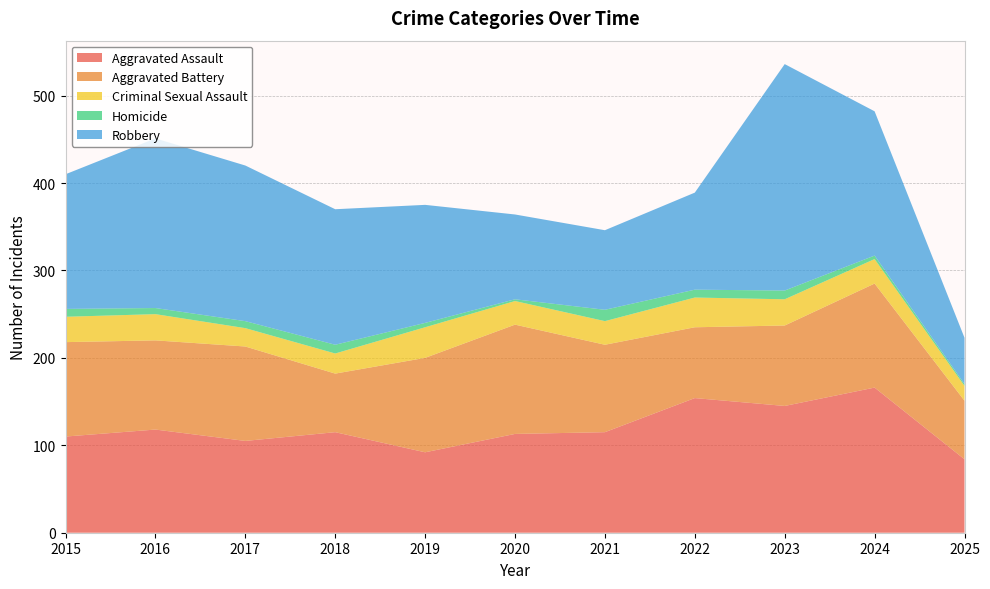

Reading right to left, transcribe all the data shown in this chart.

Aggravated Assault: 84	166	145	154	115	113	92	115	105	118	110
Aggravated Battery: 67	119	92	81	100	125	108	67	108	102	108
Criminal Sexual Assault: 17	28	30	34	27	27	35	23	21	30	29
Homicide: 2	4	10	9	13	2	5	10	8	7	9
Robbery: 53	165	259	111	91	97	135	155	178	194	154